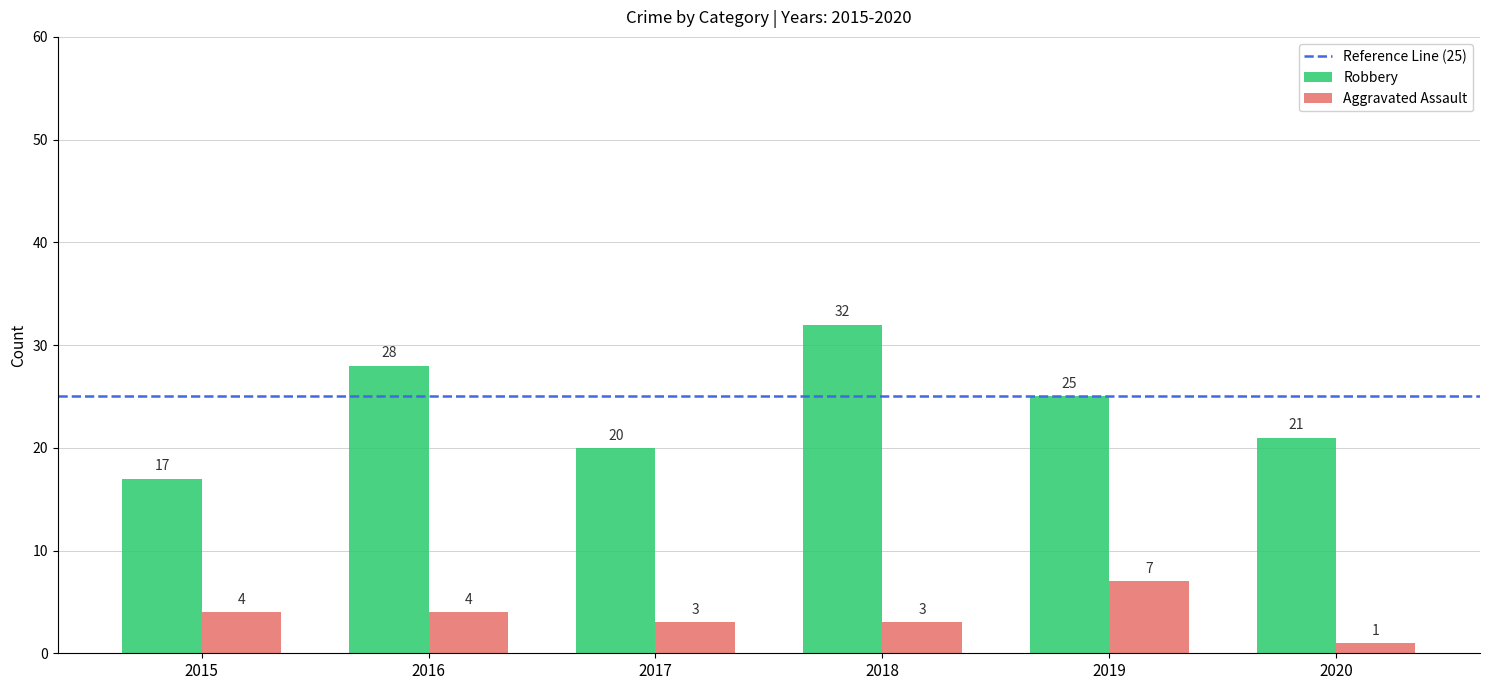

What is the value of the Robbery bar at the 6th from the left?

21